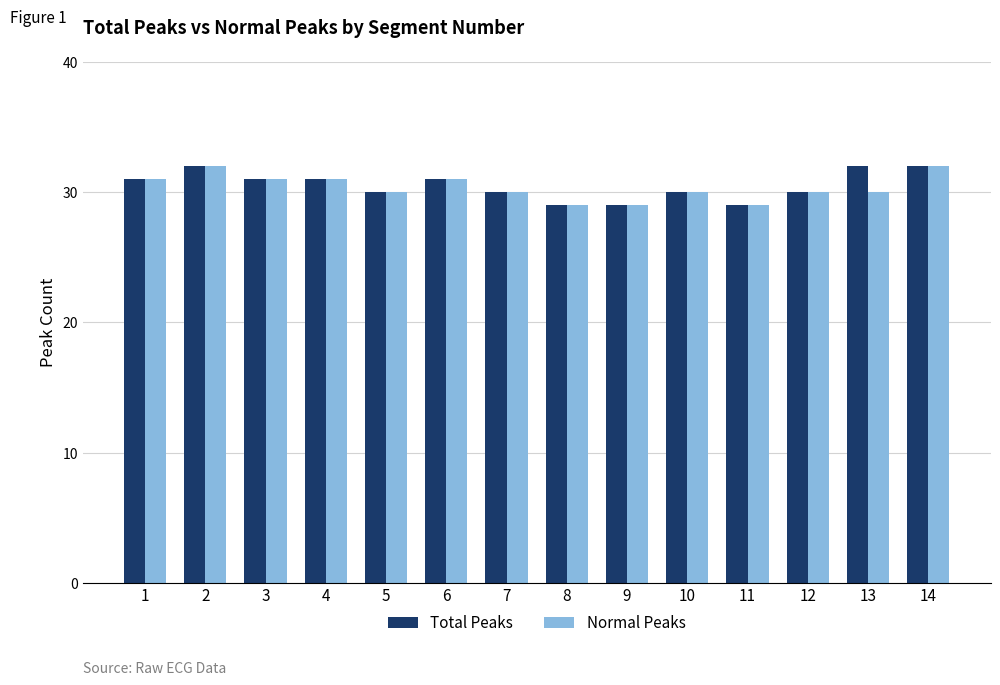

What is the sum of the Normal Peaks values at 11 and 2?

61